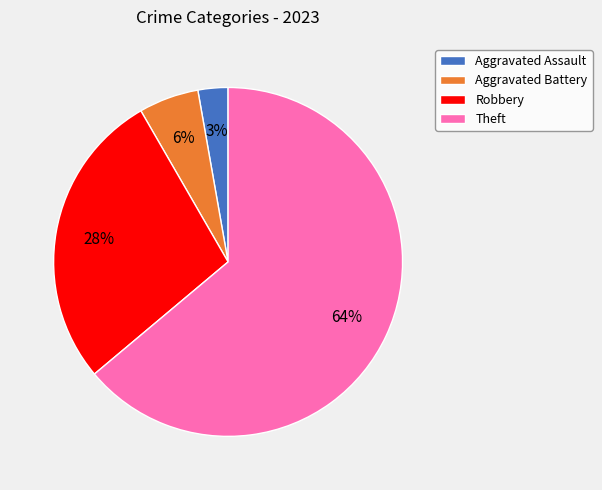

True or false: Theft accounts for 64% of the total.

True